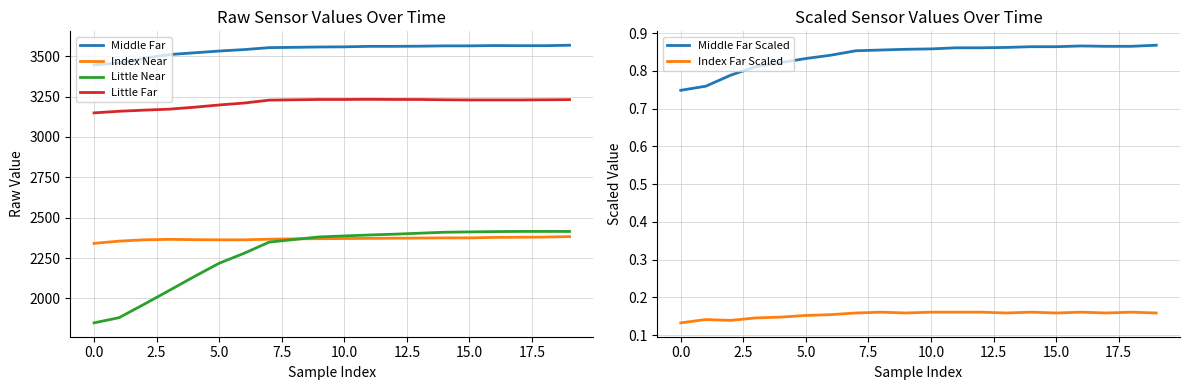

What is the lowest value of the Middle Far Scaled series?

0.7